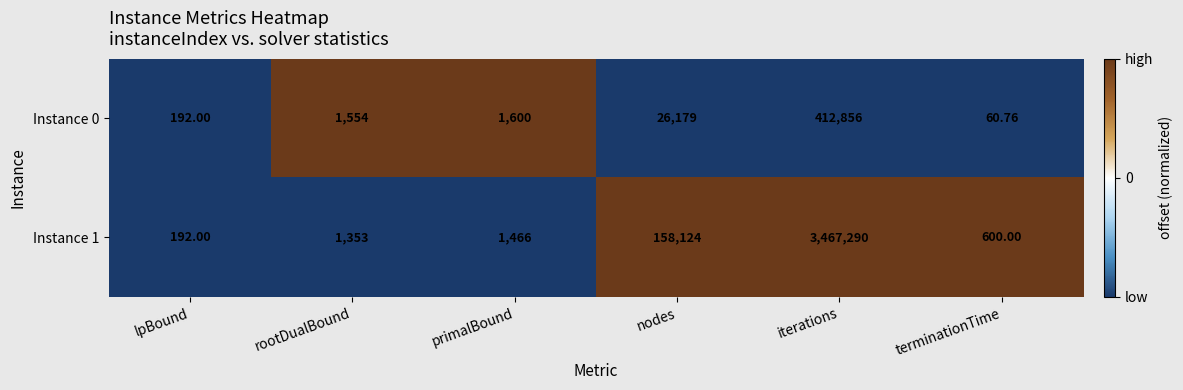

At which label is Instance 0 closest to 206458?

nodes